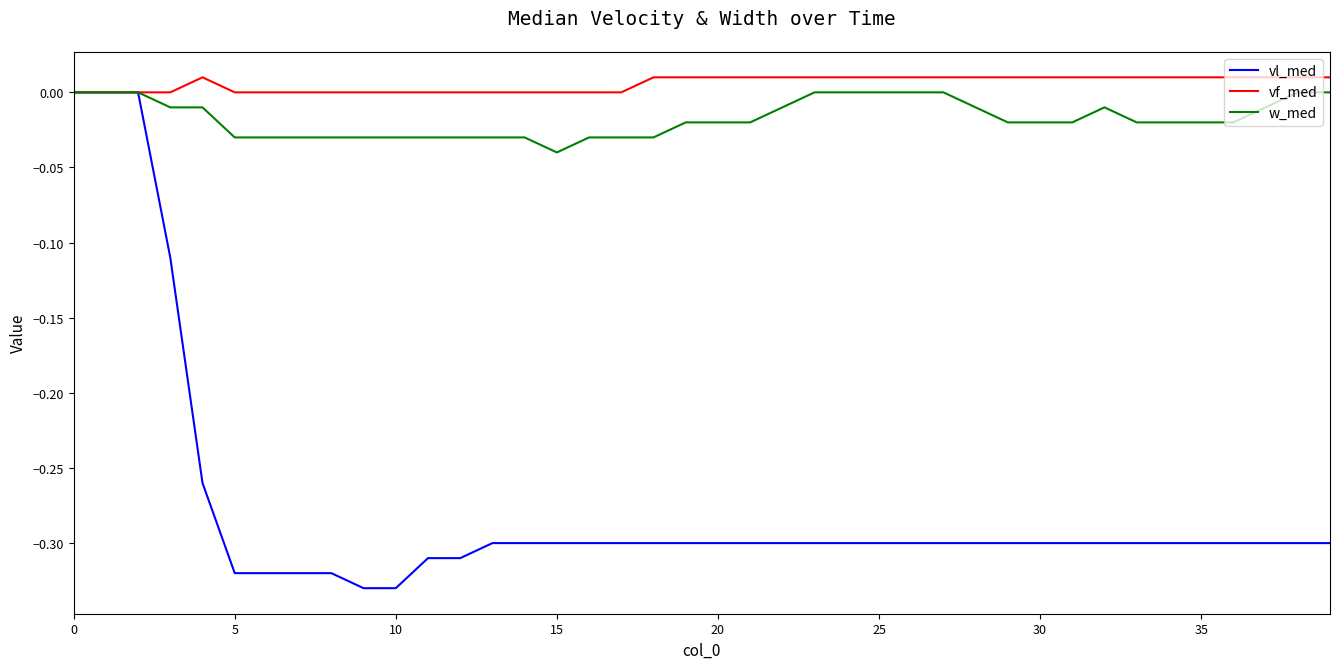

Which series has the largest range (max minus min)?

vl_med